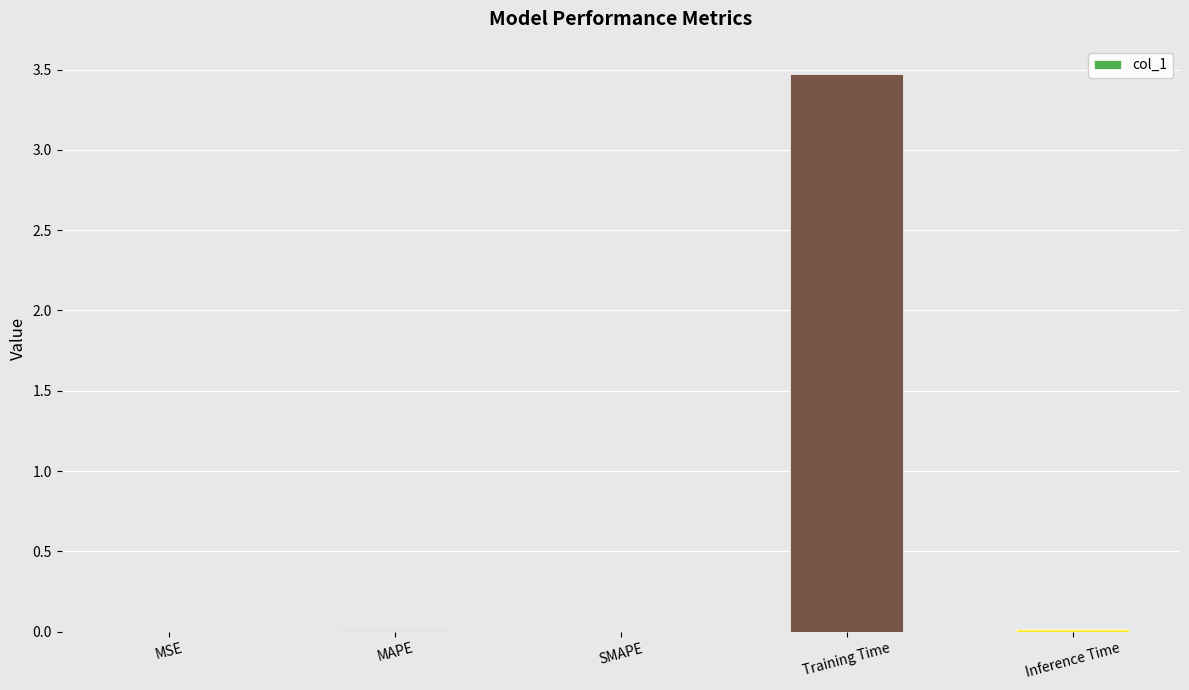

True or false: the data shows 1.7 at Training Time.

False